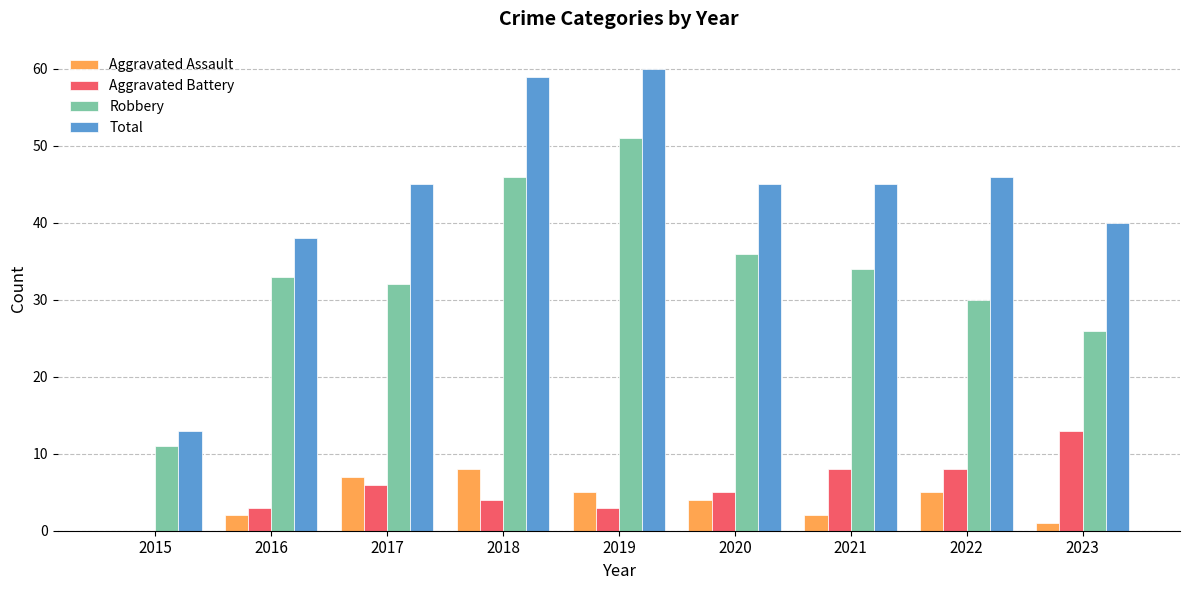

What is the difference between the Aggravated Battery values at 2016 and 2023?

10